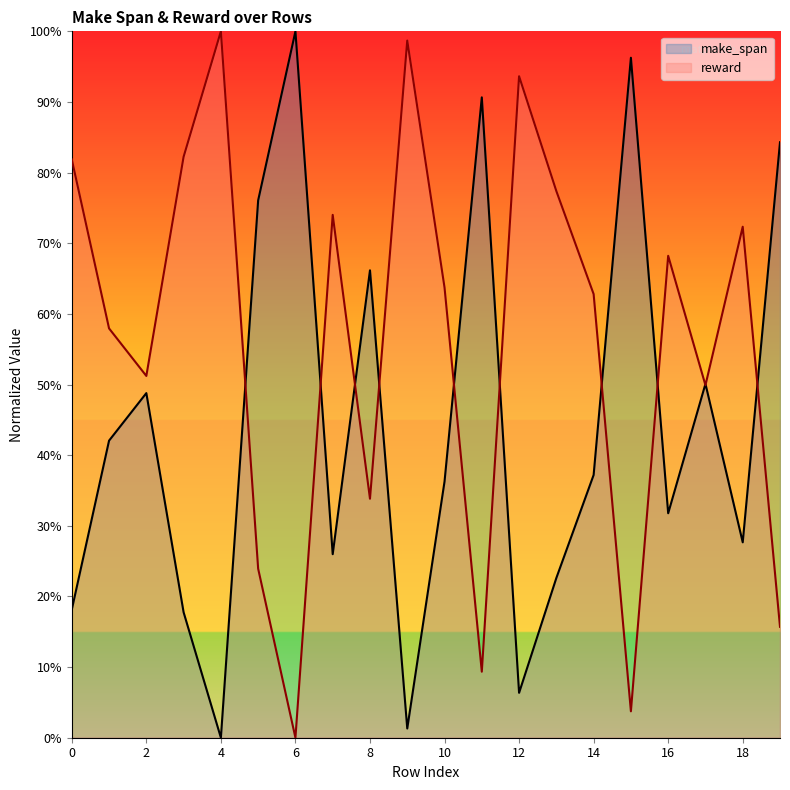

What is the greatest value displayed?

100.0